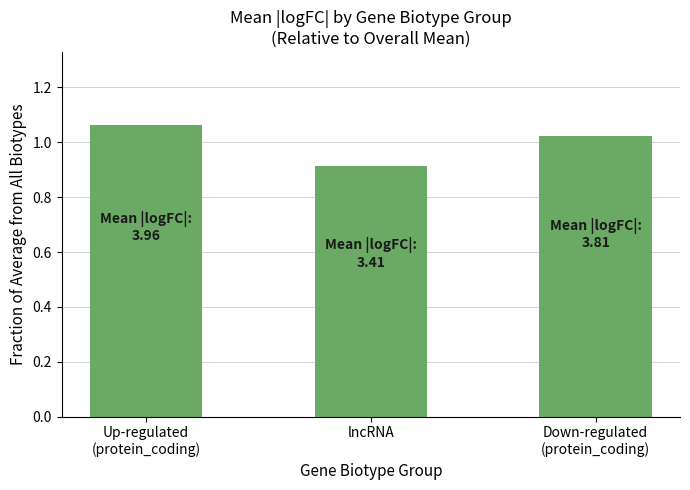

What is the label of the 2nd bar from the right?

lncRNA